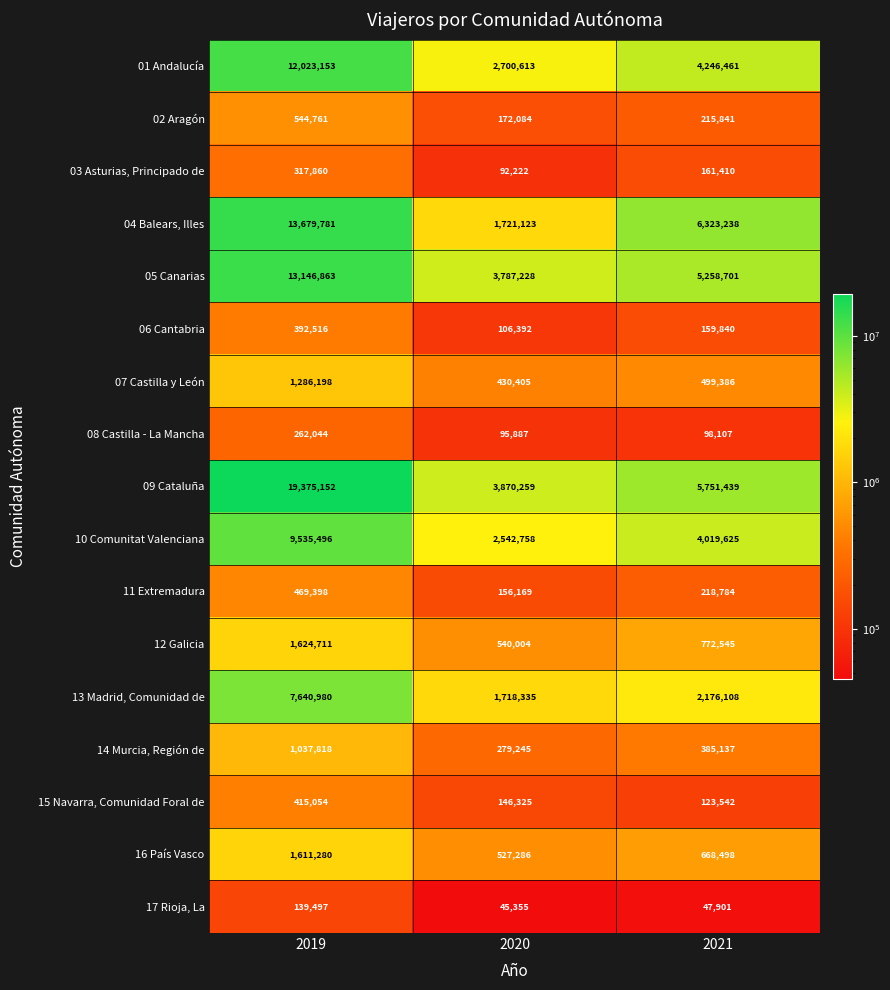

What is the greatest value displayed?

19375152